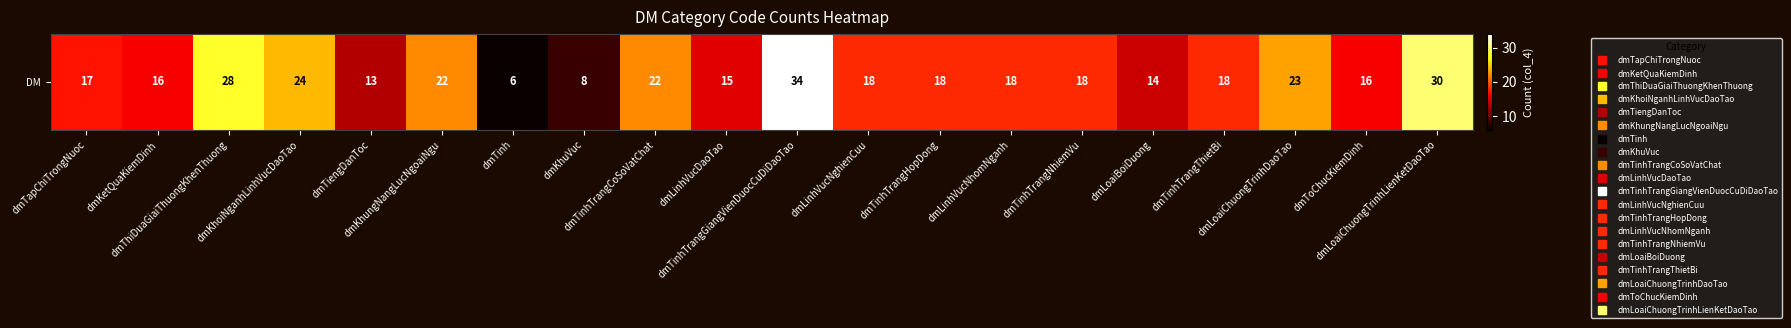

The value at dmTinhTrangThietBi is 31. True or false?

False